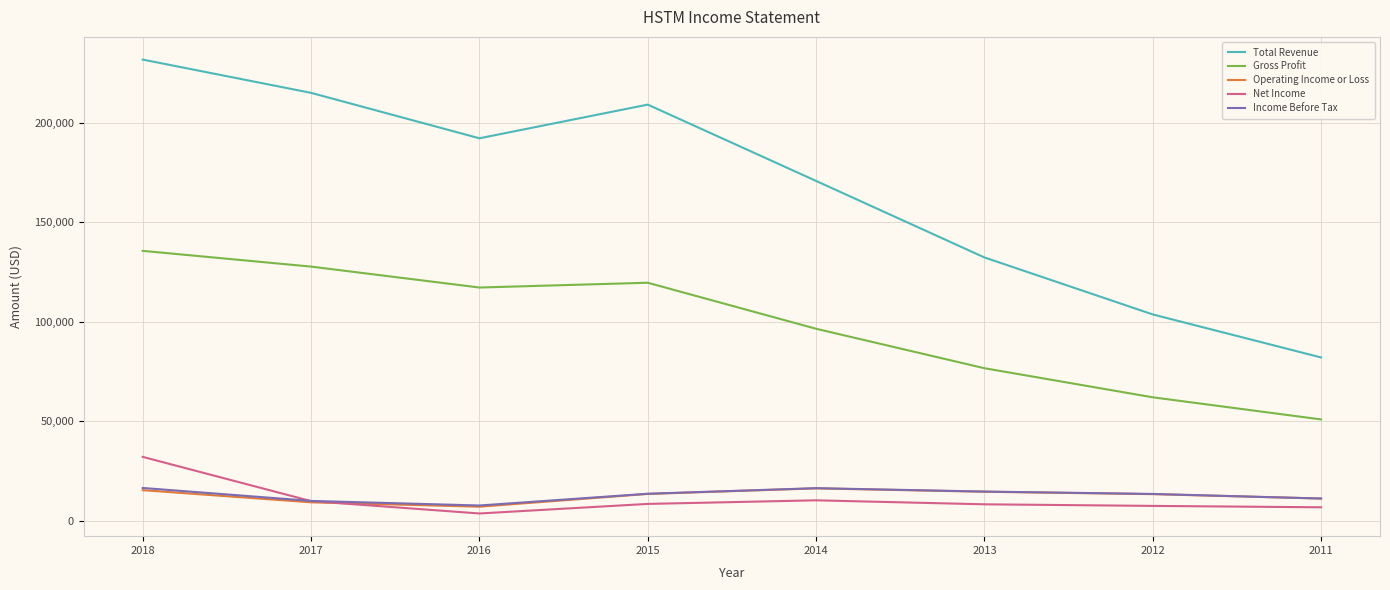

Between 2017 and 2011, which series saw the biggest shift?

Total Revenue